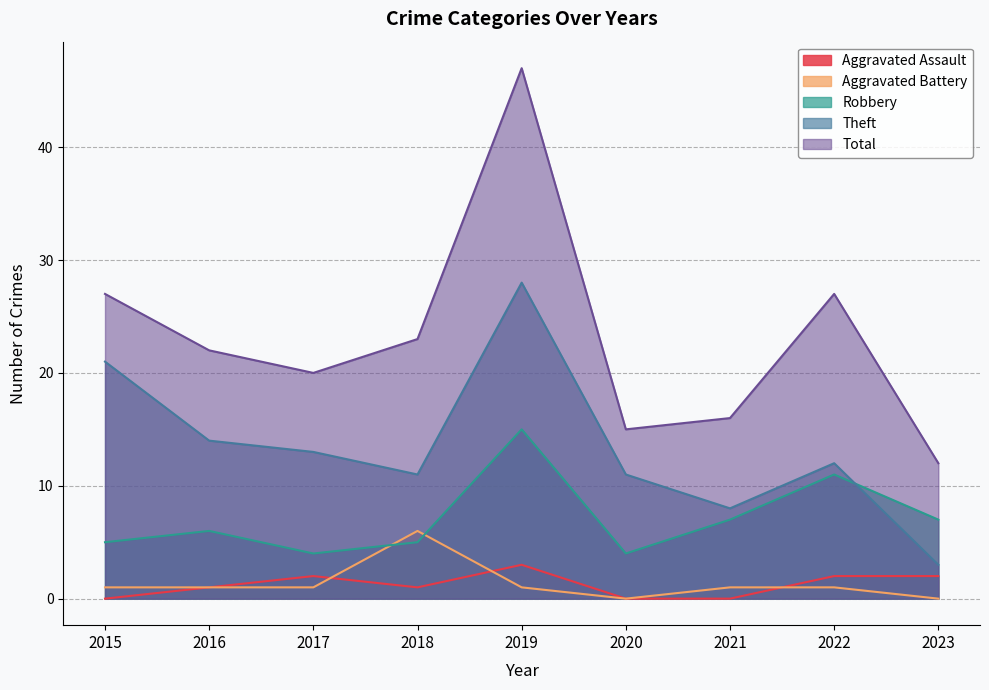

Reading left to right, list all the values displayed in this chart.

Aggravated Assault: 2015=0	2016=1	2017=2	2018=1	2019=3	2020=0	2021=0	2022=2	2023=2
Aggravated Battery: 2015=1	2016=1	2017=1	2018=6	2019=1	2020=0	2021=1	2022=1	2023=0
Robbery: 2015=5	2016=6	2017=4	2018=5	2019=15	2020=4	2021=7	2022=11	2023=7
Theft: 2015=21	2016=14	2017=13	2018=11	2019=28	2020=11	2021=8	2022=12	2023=3
Total: 2015=27	2016=22	2017=20	2018=23	2019=47	2020=15	2021=16	2022=27	2023=12